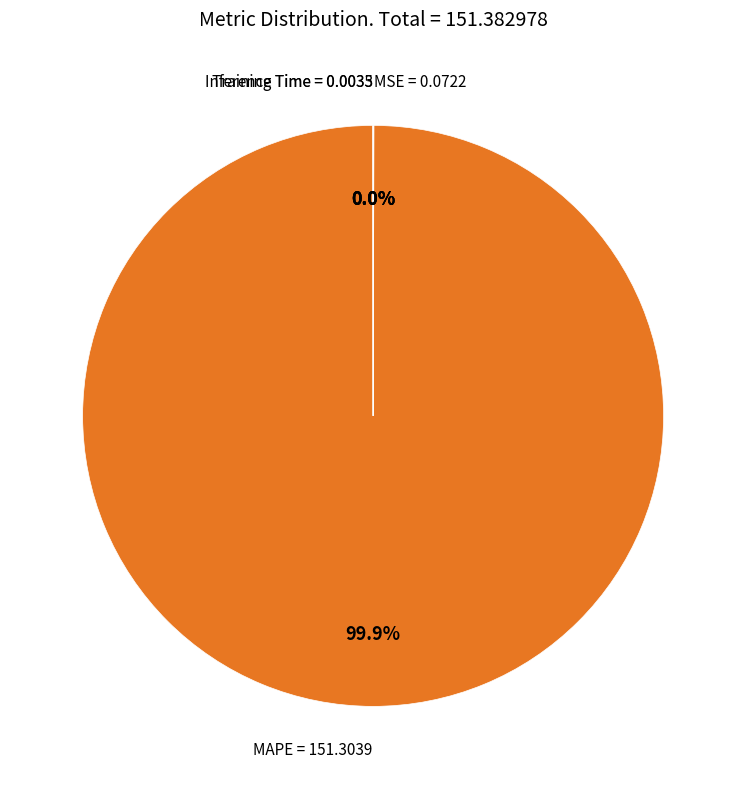

Which slice is the largest?

MAPE